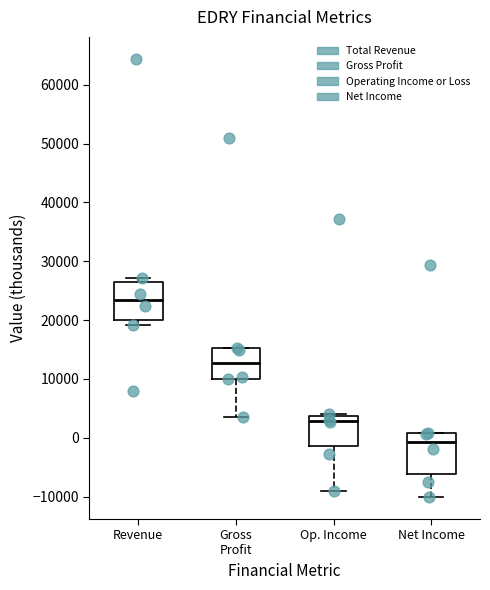

Where is the upper edge of the box for Revenue on the y-axis? The values are not printed on the chart, so give them approximately, as read against the axis.

27000